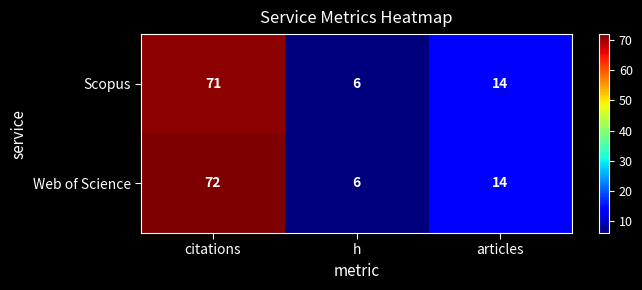

Where does the Web of Science series first go above 14?

citations